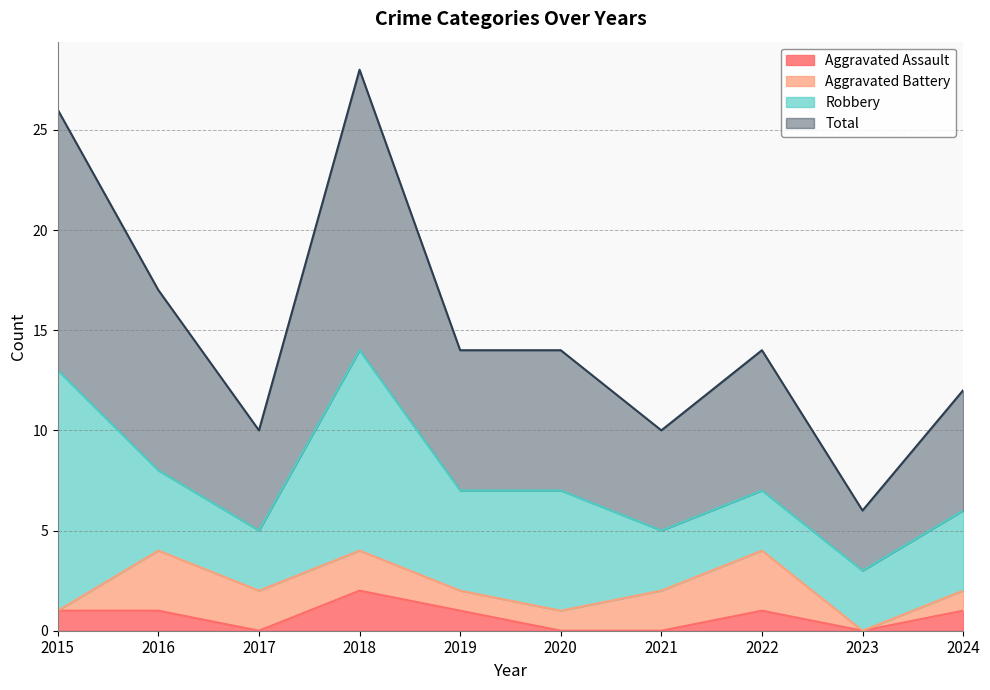

At which label does Aggravated Assault reach its peak?

2018